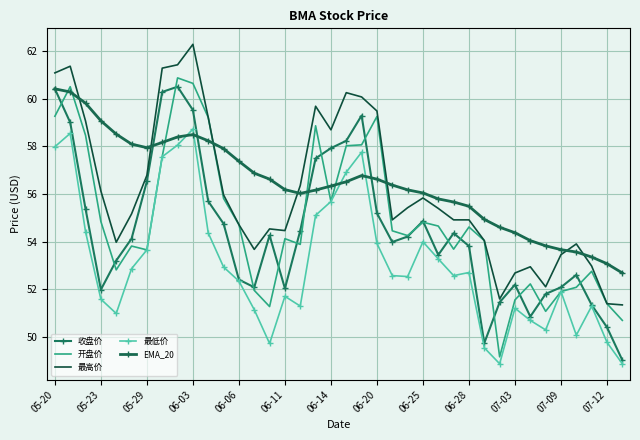

In 最低价, how many points are higher than both neighbors (excluding endpoints)?

9